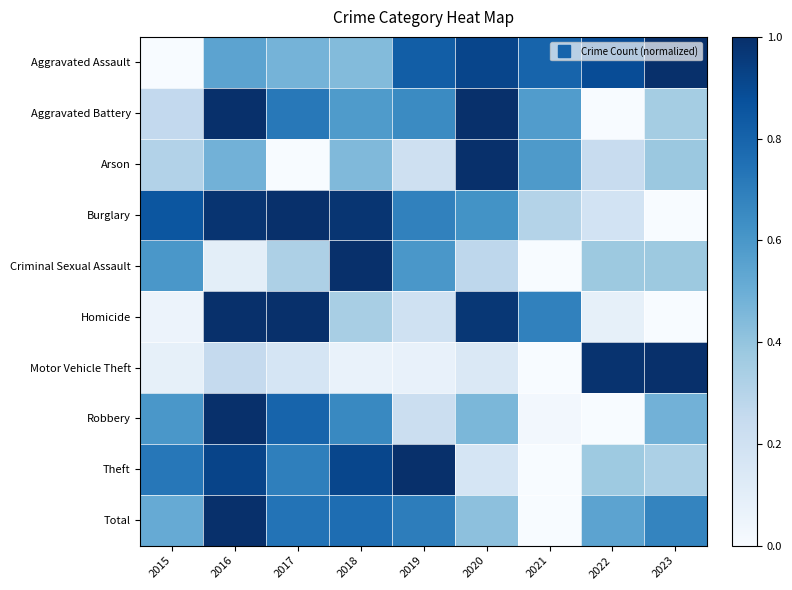

At how many categories does at least one series exceed 0?

9